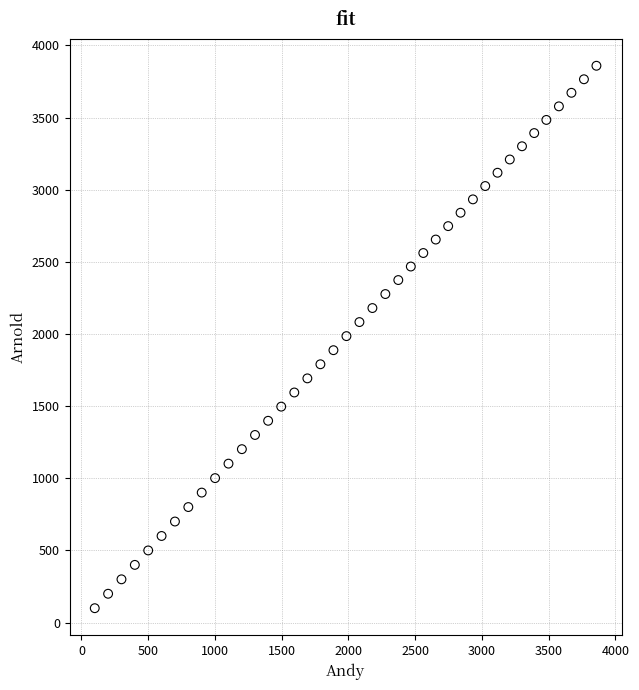

What is the range of Y values (max minus min)?

3759.2